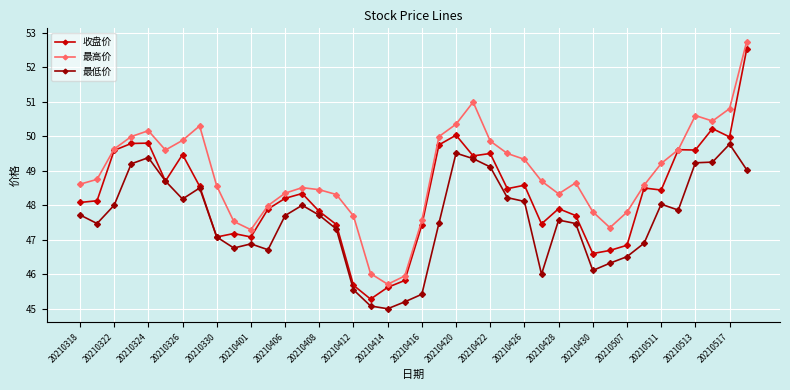

What is the smallest value displayed?

45.0